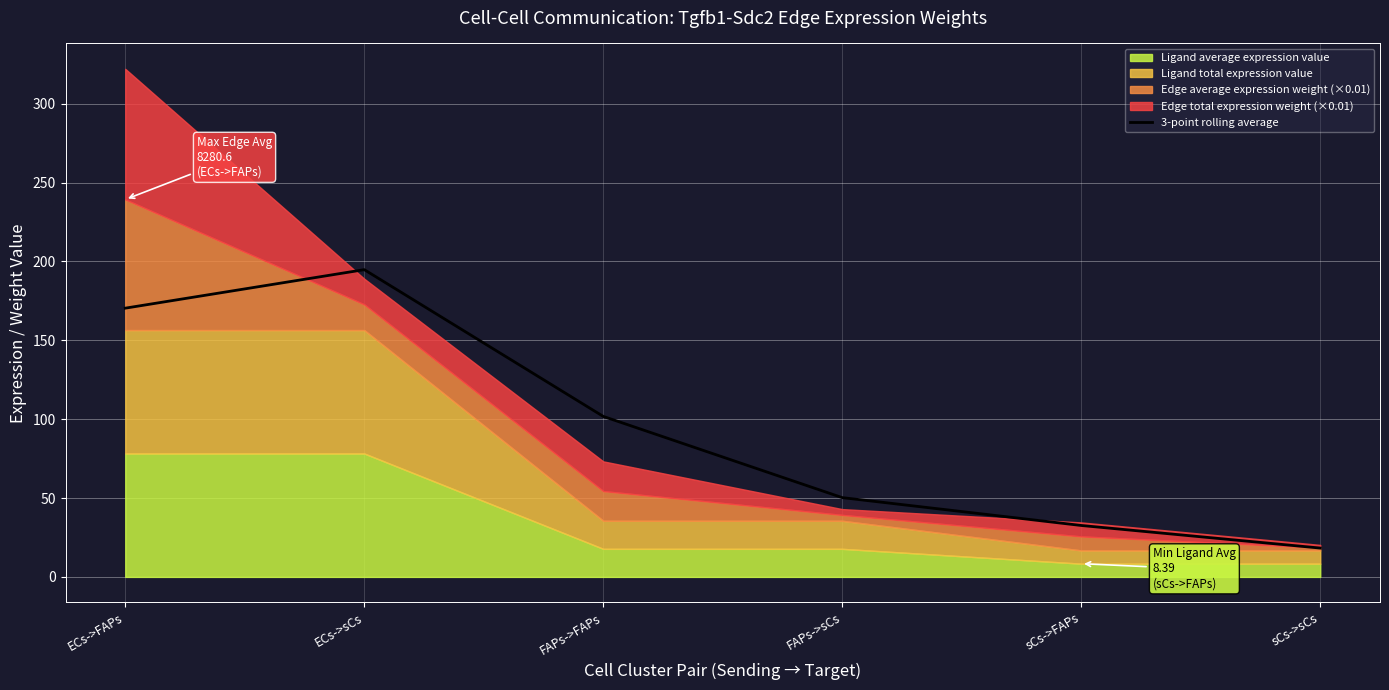

What is the maximum value for 3-point rolling average?

194.8